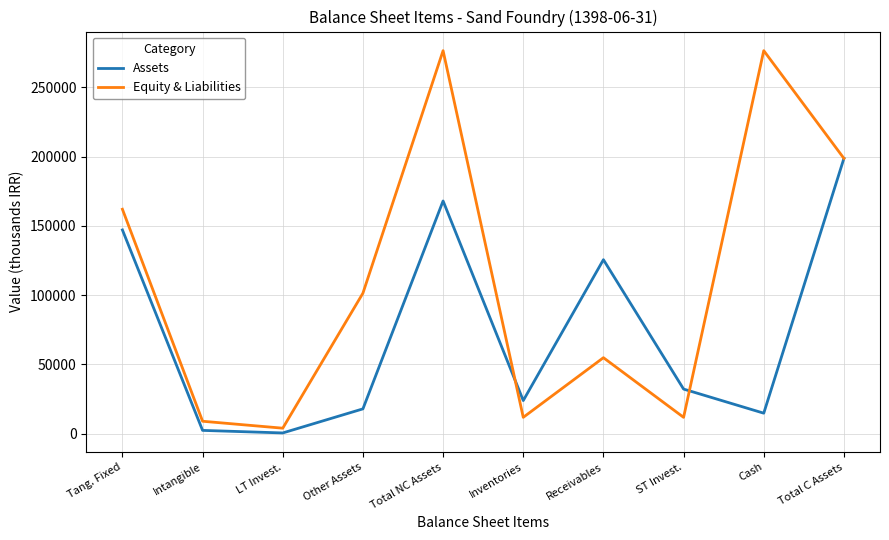

Reading left to right, extract all data points from this chart.

Assets: Tang. Fixed=147058	Intangible=2411	LT Invest.=563	Other Assets=17940	Total NC Assets=167972	Inventories=23936	Receivables=125588	ST Invest.=32219	Cash=14825	Total C Assets=198683
Equity & Liabilities: Tang. Fixed=162000	Intangible=9006	LT Invest.=4000	Other Assets=101421	Total NC Assets=276427	Inventories=11825	Receivables=54873	ST Invest.=11825	Cash=276427	Total C Assets=198683